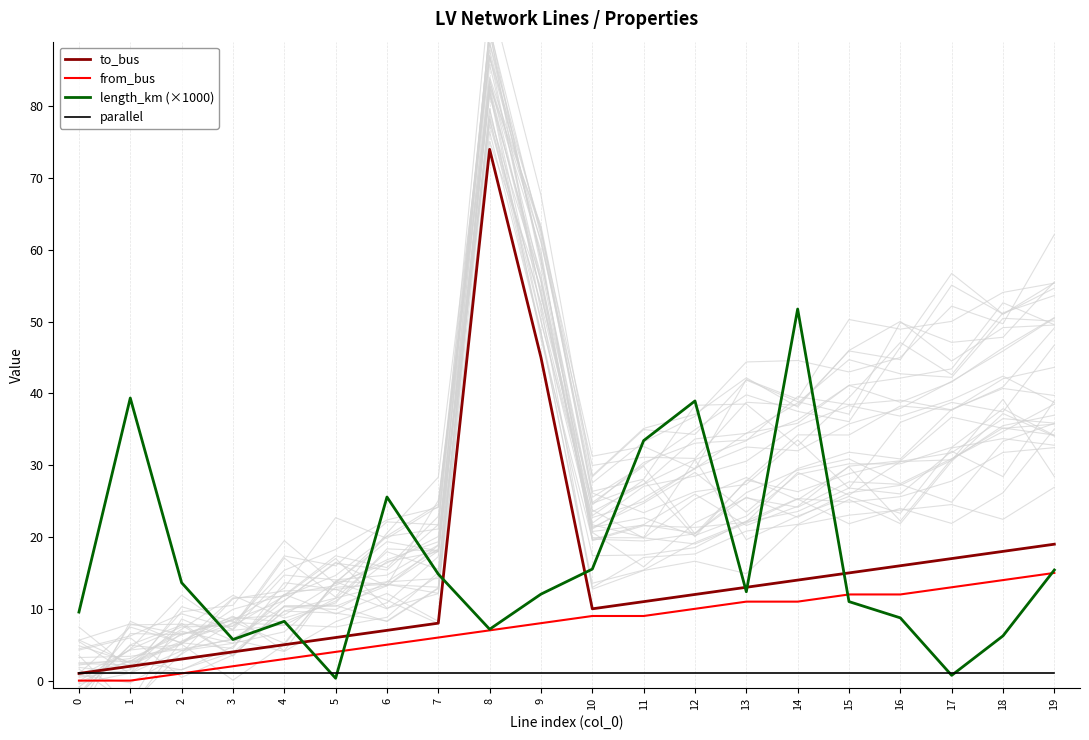

True or false: from_bus and parallel intersect in this chart.

False